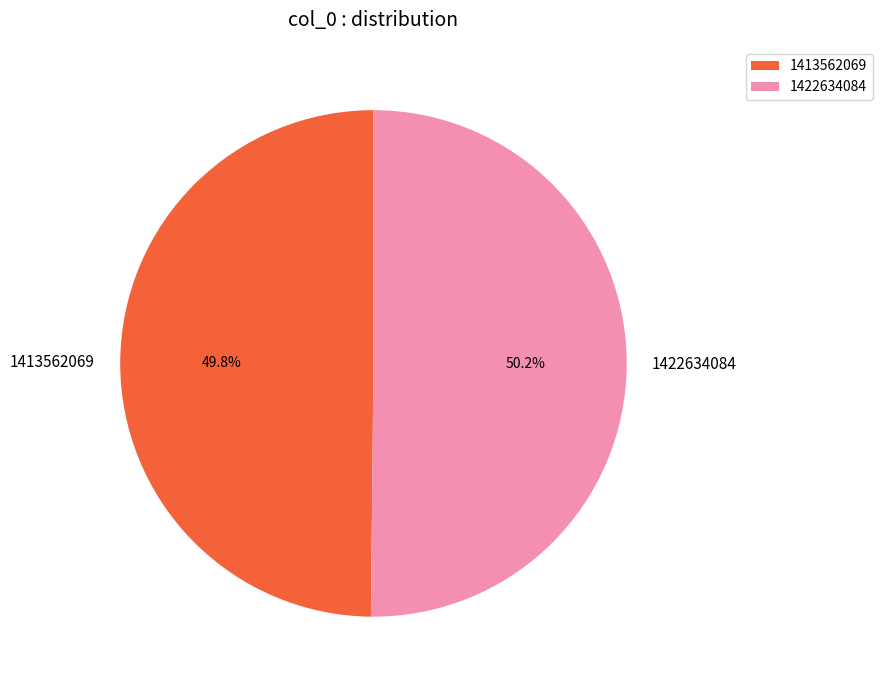

Is the sum of 1422634084 and 1413562069 greater than half?

Yes